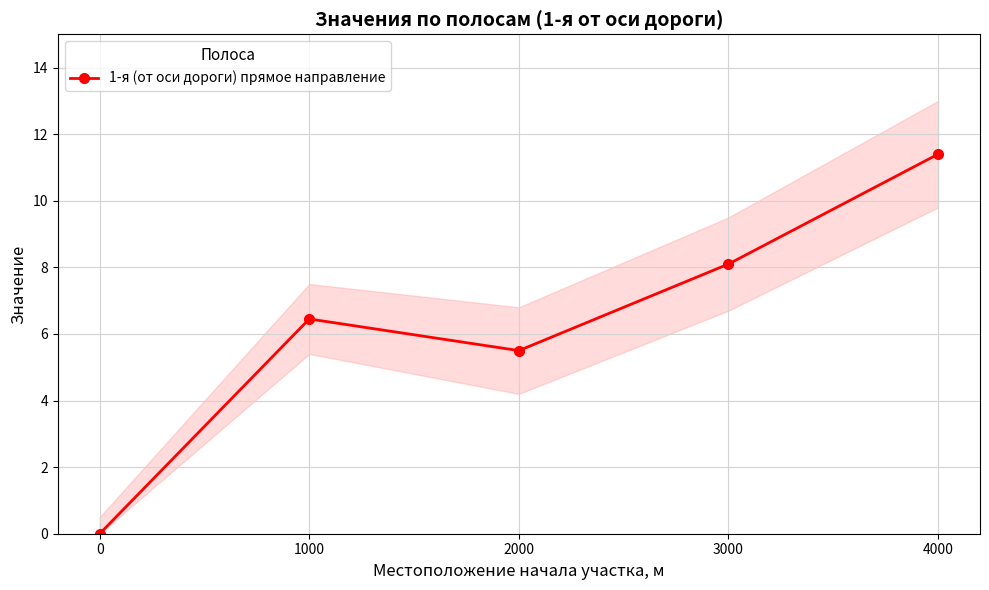

Is this an area chart (filled region under the line)?

No